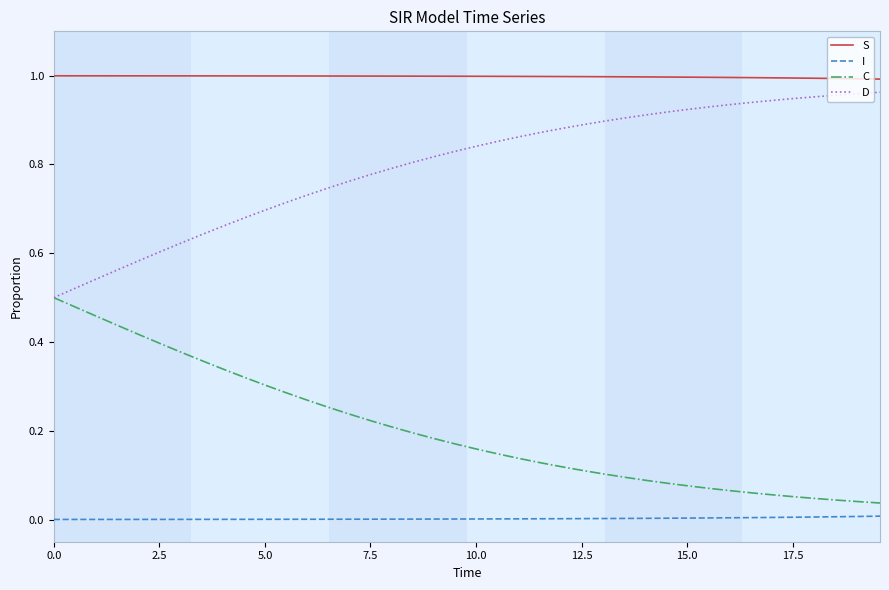

List the series in order of their overall mean, highest first.

S, D, C, I